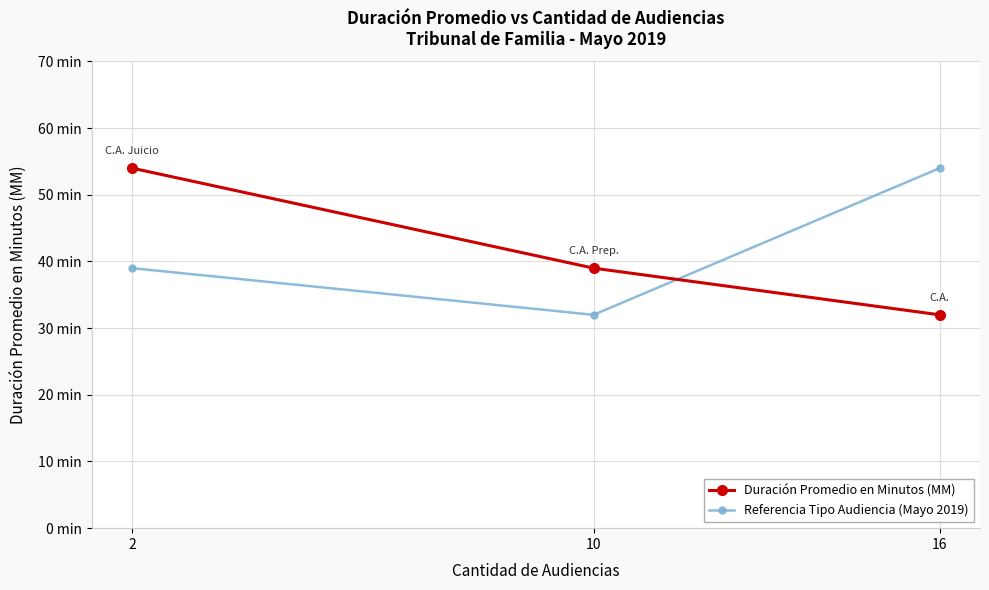

What are all the series names shown in the legend?

Duración Promedio en Minutos (MM), Referencia Tipo Audiencia (Mayo 2019)